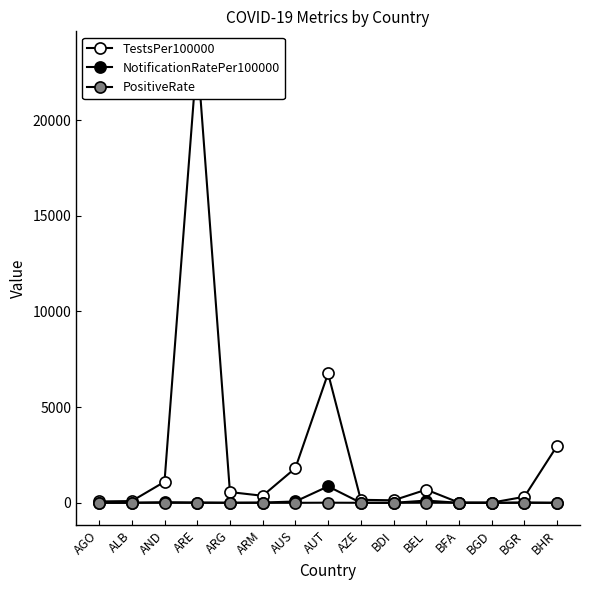

True or false: PositiveRate has more than 2 interior local peaks.

True